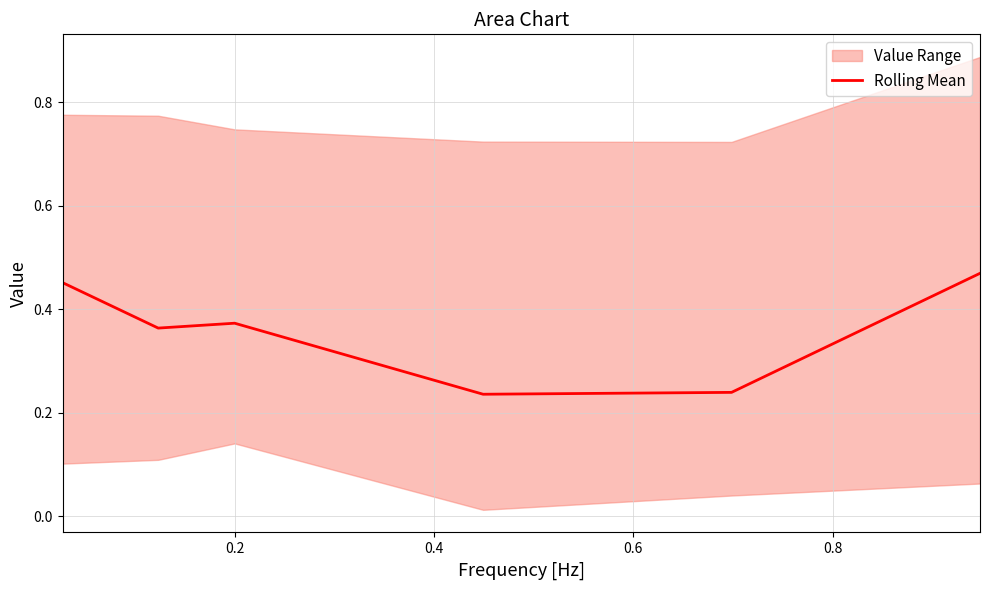

The value at 0.8 is 0.4. True or false?

False